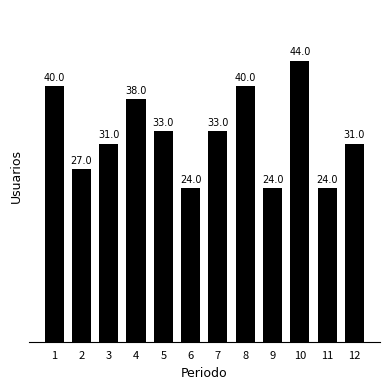

The chart shows a value of 40 at 9. True or false?

False